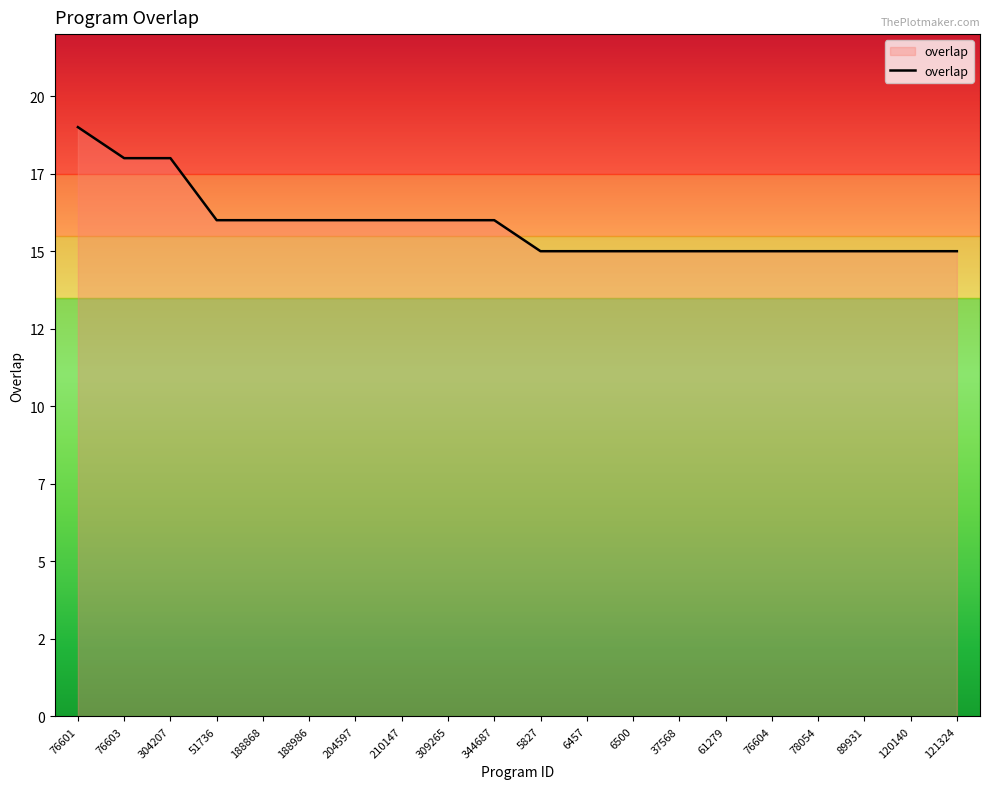

Rank the categories by value from lowest to highest.

5827, 6457, 6500, 37568, 61279, 76604, 78054, 89931, 120140, 121324, 51736, 188868, 188986, 204597, 210147, 309265, 344687, 76603, 304207, 76601